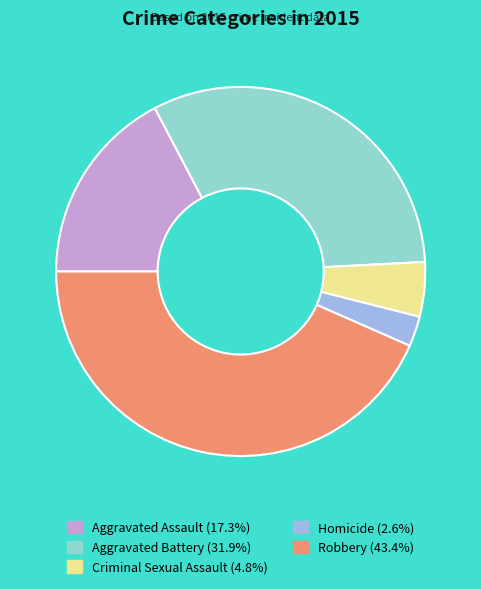

The Aggravated Battery slice represents 32% of the pie. True or false?

True